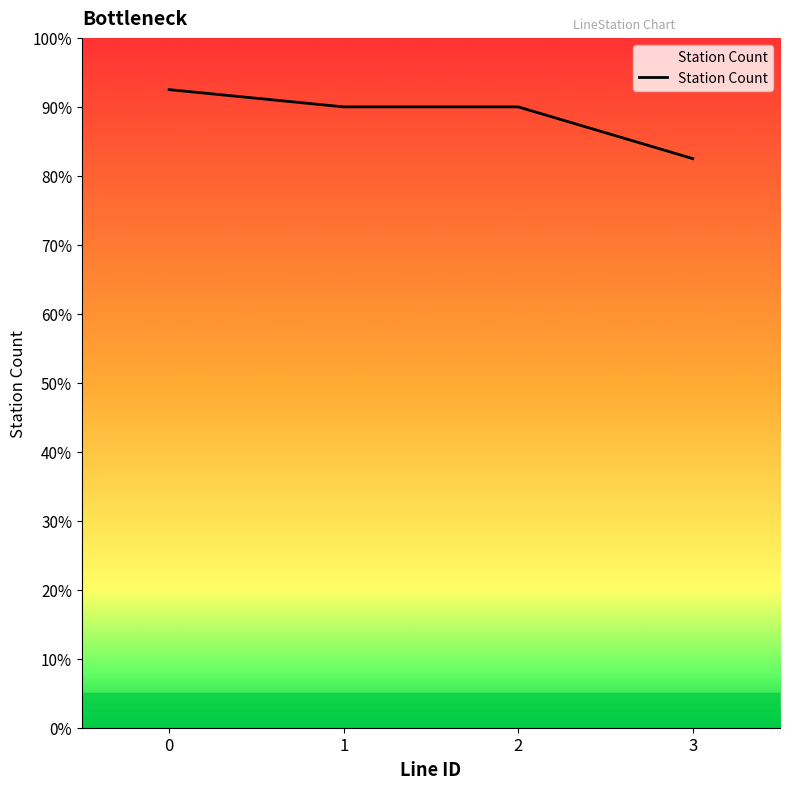

Which category has the lowest value across all series?

3